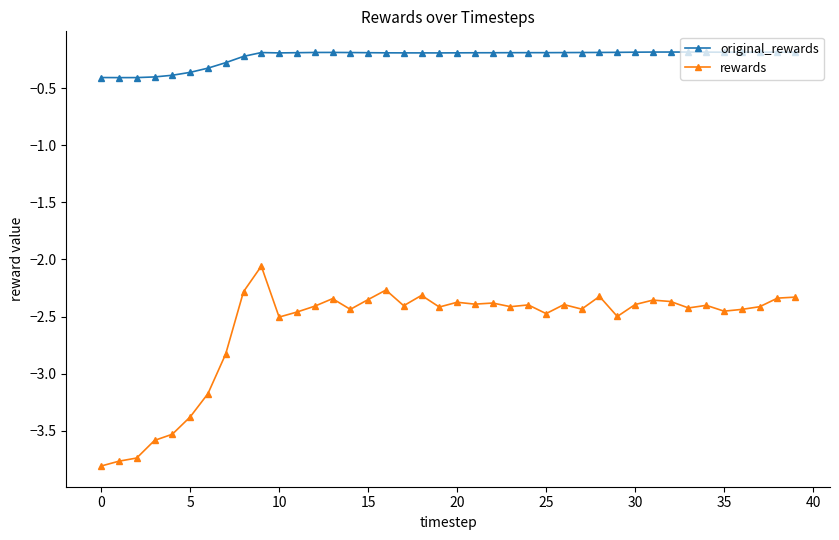

True or false: rewards and original_rewards cross at least once.

False